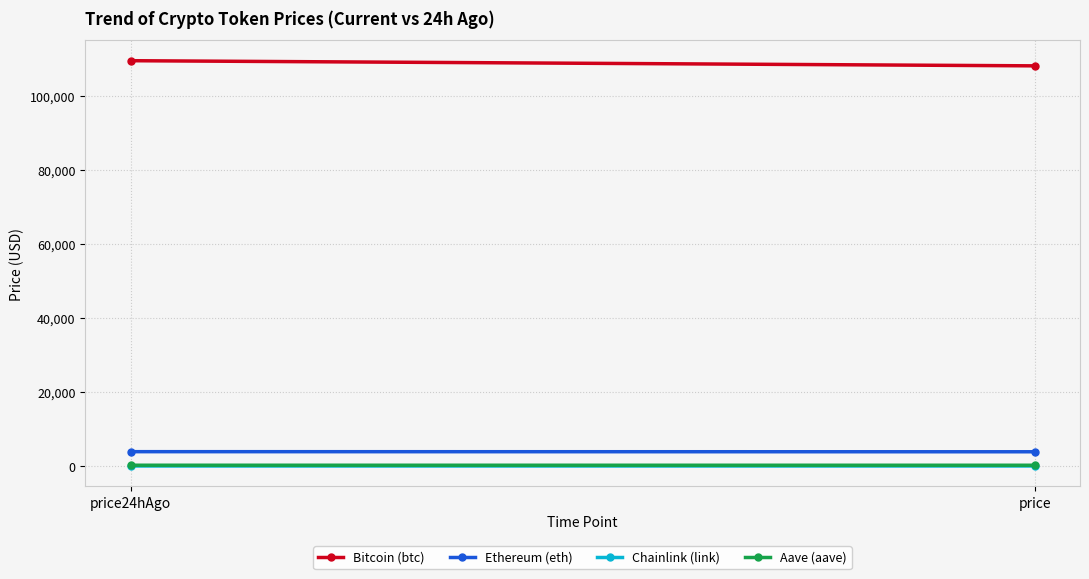

Reading left to right, extract all data points from this chart.

Bitcoin (btc): price24hAgo=109652.0	price=108259.0
Ethereum (eth): price24hAgo=3891.0	price=3864.4
Chainlink (link): price24hAgo=17.6	price=17.6
Aave (aave): price24hAgo=222.0	price=218.0